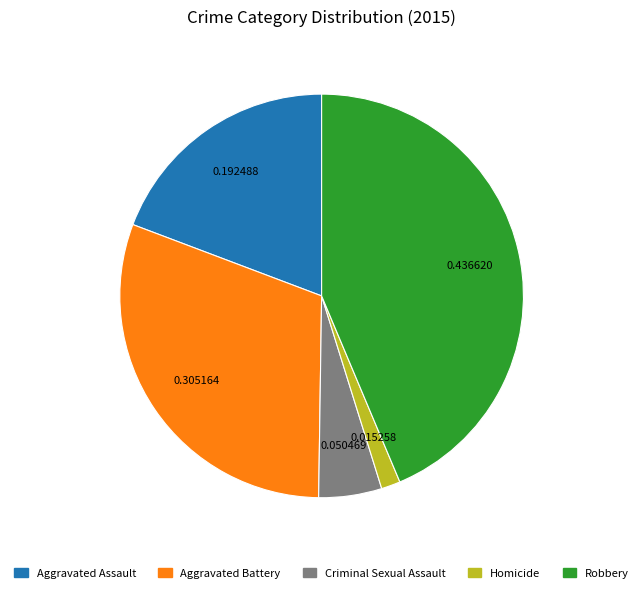

Combined, do Robbery and Homicide account for over 50%?

No